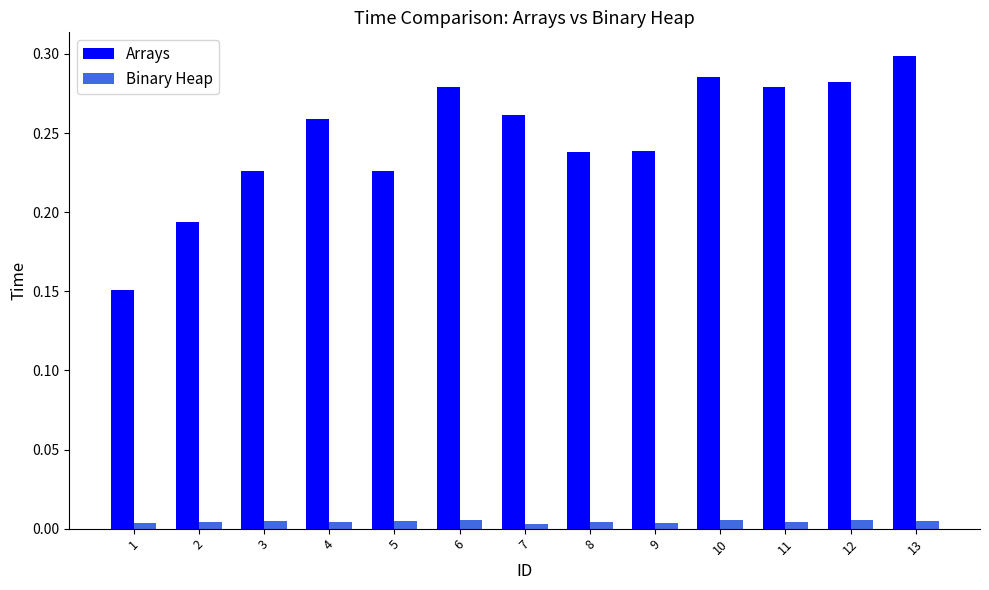

Rank the series by their average value, from highest to lowest.

Arrays, Binary Heap